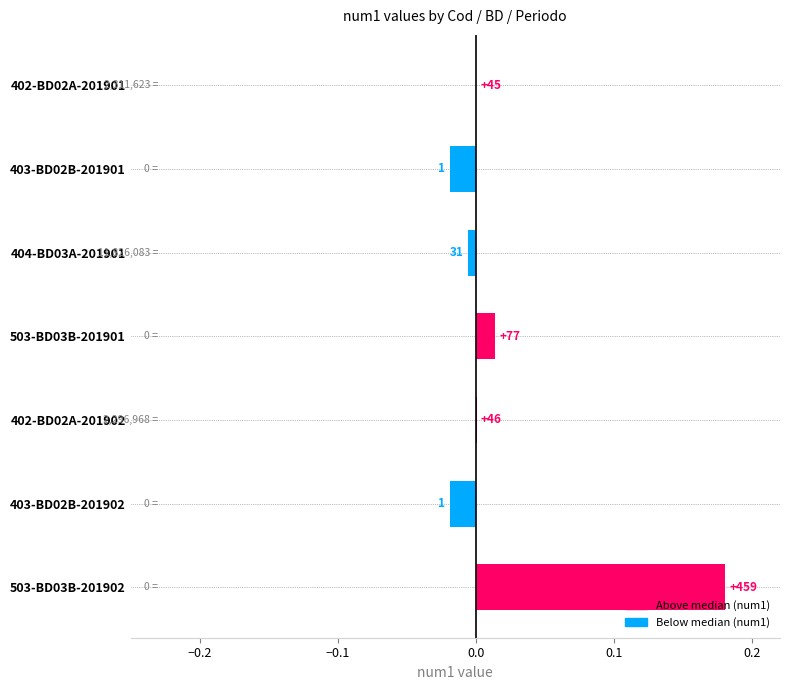

What is the change in value from 403-BD02B-201901 to 503-BD03B-201902?

+0.2